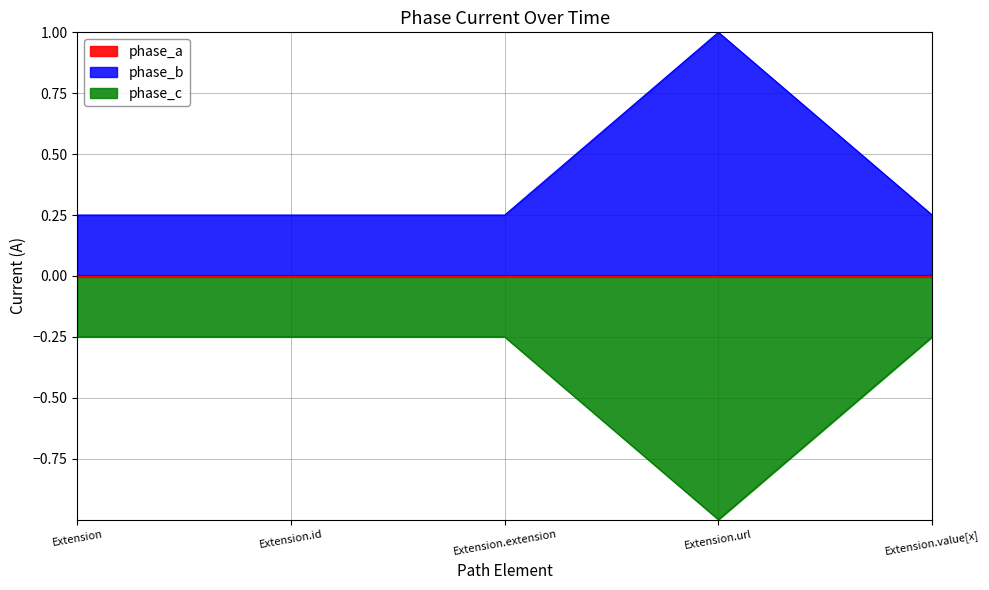

List the labels in order of Base Min value, largest first.

Extension, Extension.id, Extension.extension, Extension.value[x], Extension.url